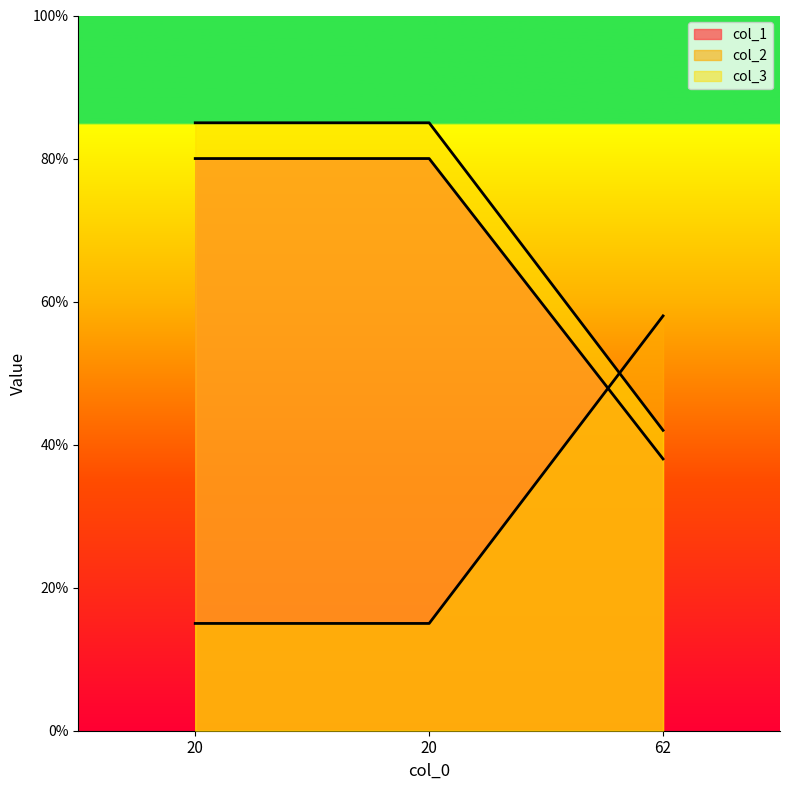

What are all the series names shown in the legend?

col_1, col_2, col_3